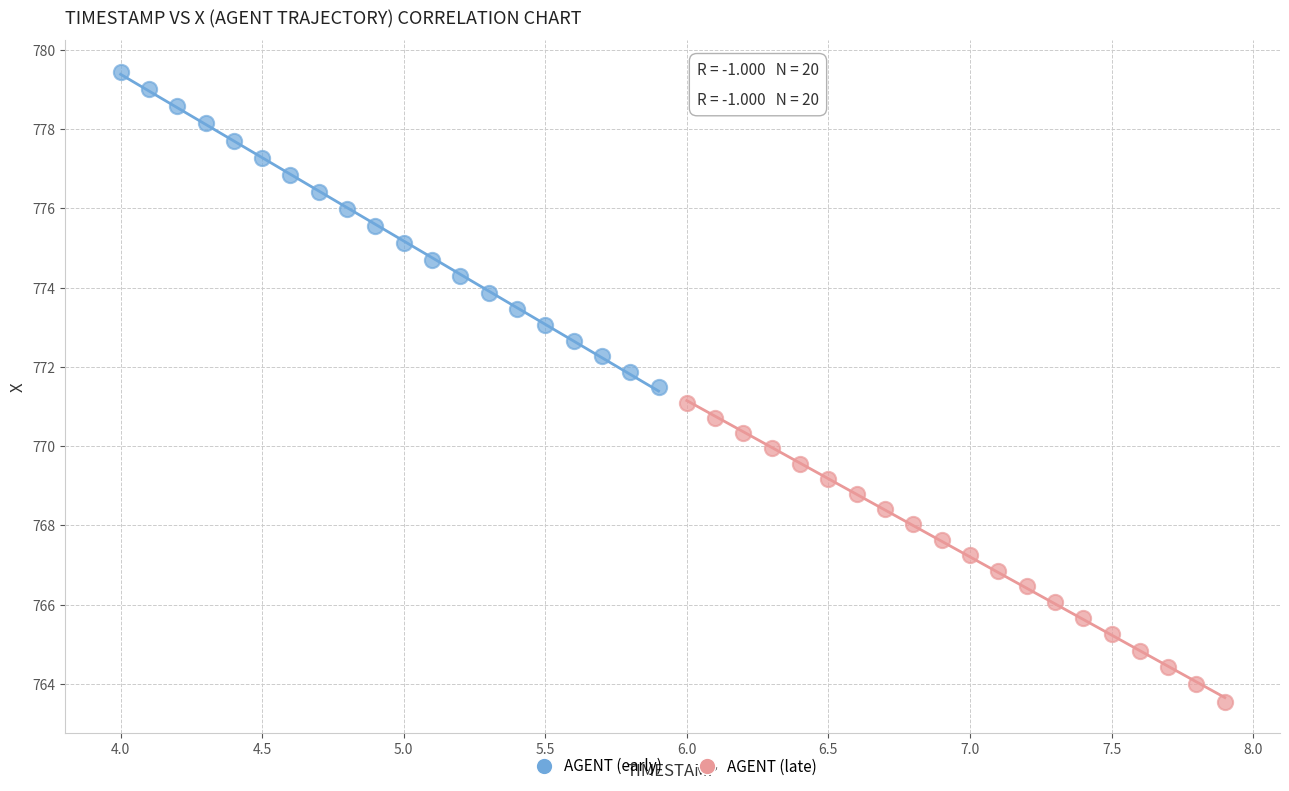

Which series has the largest Y range (max minus min)?

AGENT (early)